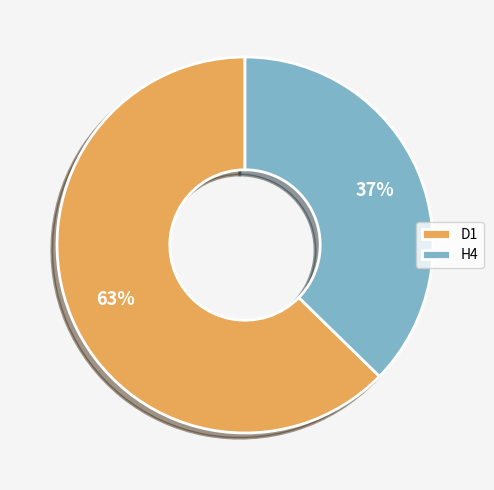

Which slice represents more than half of the pie?

D1